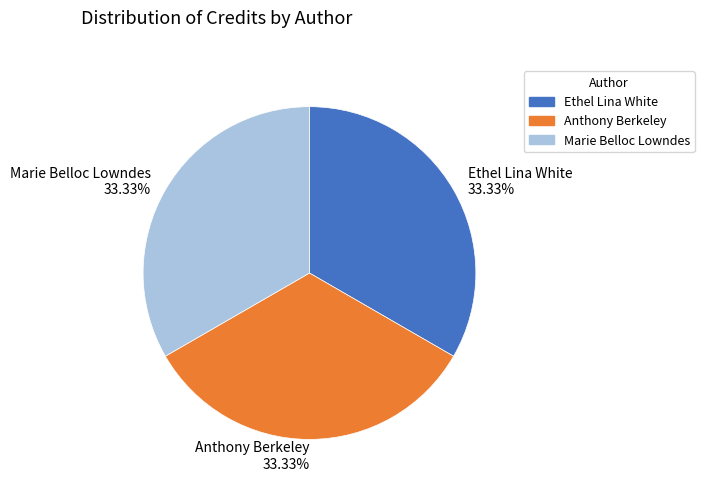

The Anthony Berkeley slice represents 33% of the pie. True or false?

True